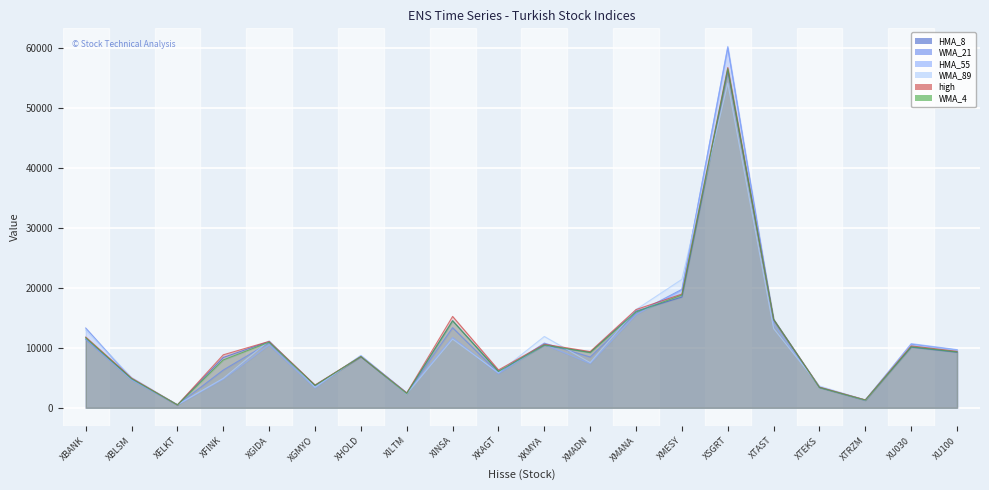

True or false: WMA_21 and WMA_89 intersect in this chart.

True